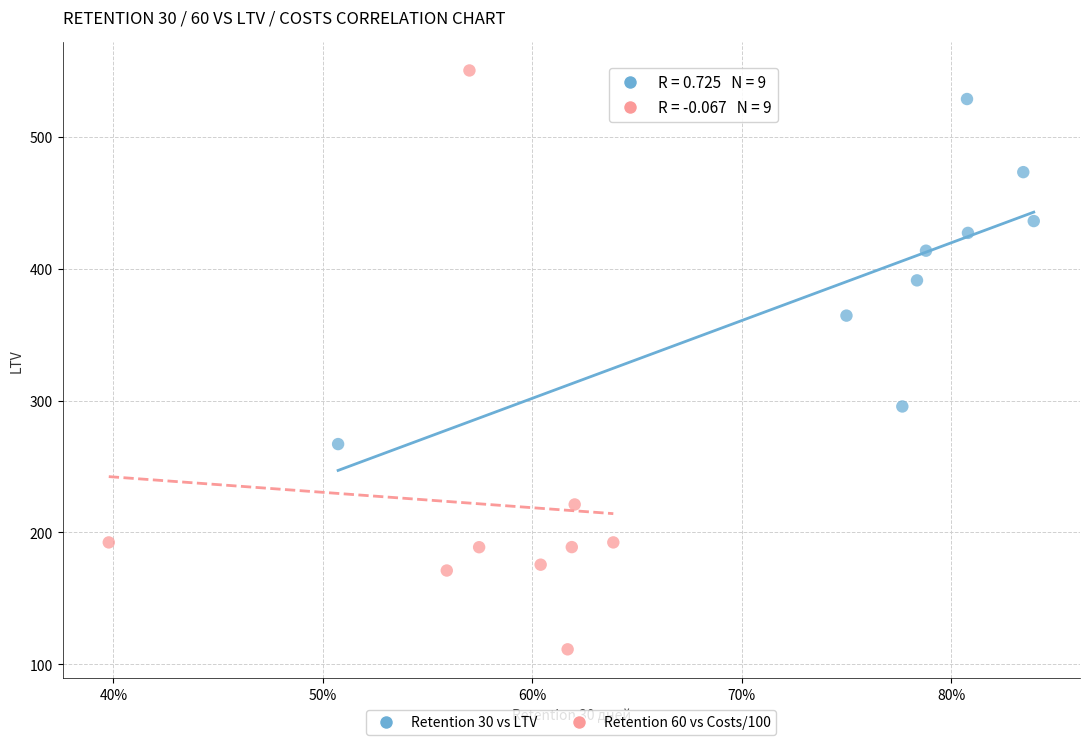

Which series has the largest Y range (max minus min)?

Retention 60 vs Costs/100